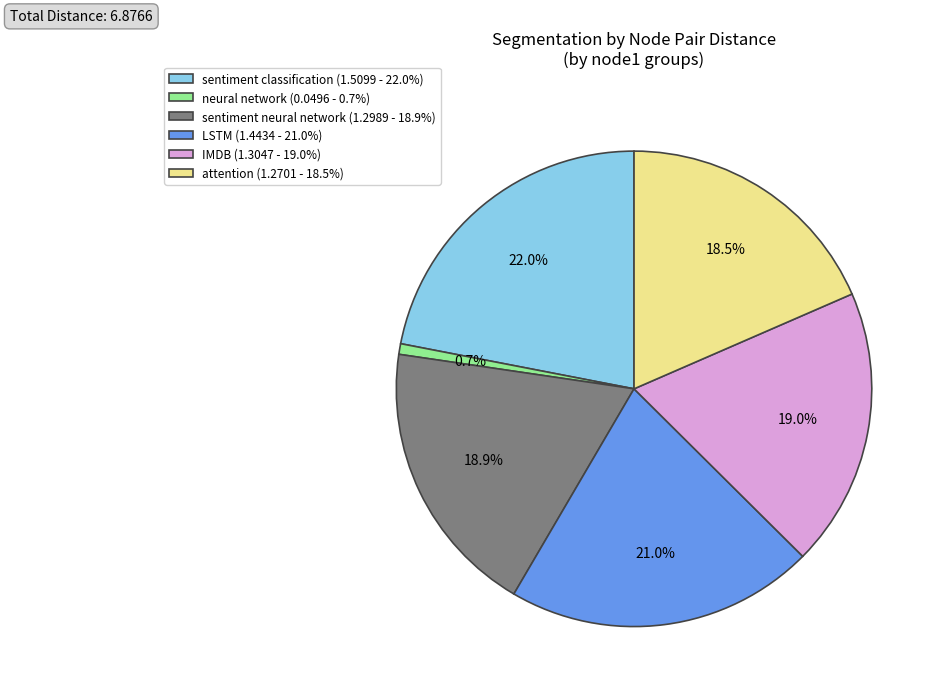

To the nearest percent, what percentage of the pie is sentiment neural network?

19%